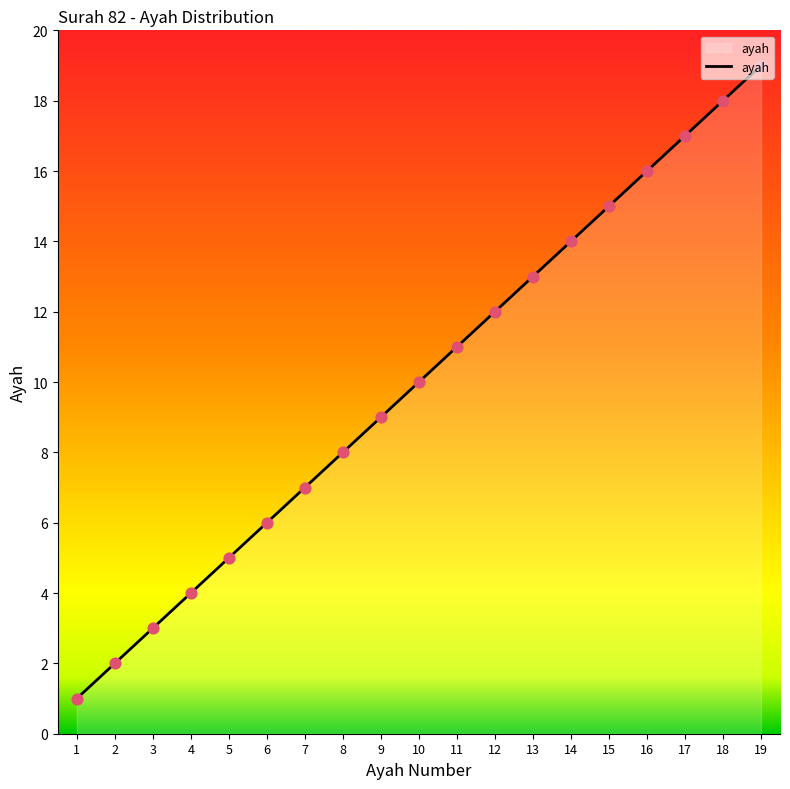

What is the change in value from 1 to 11?

+10